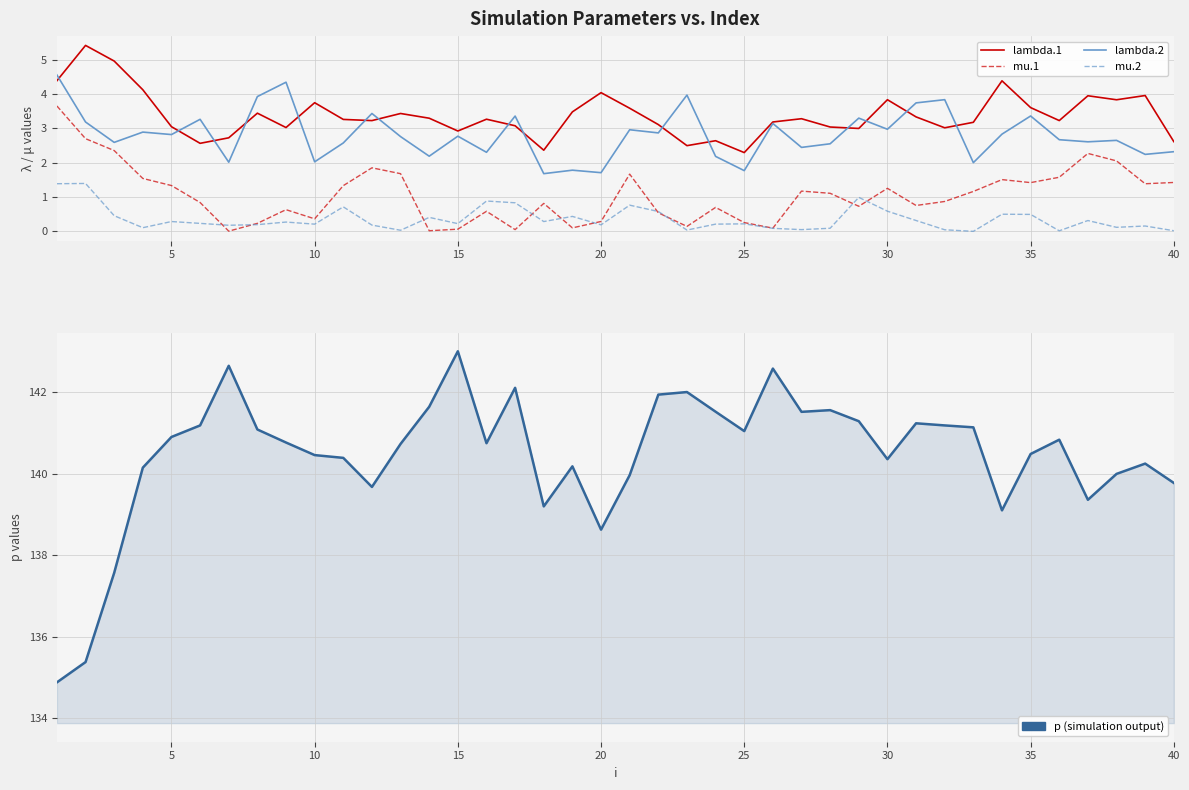

List the series in order of their peak value, highest first.

p, lambda.1, lambda.2, mu.1, mu.2